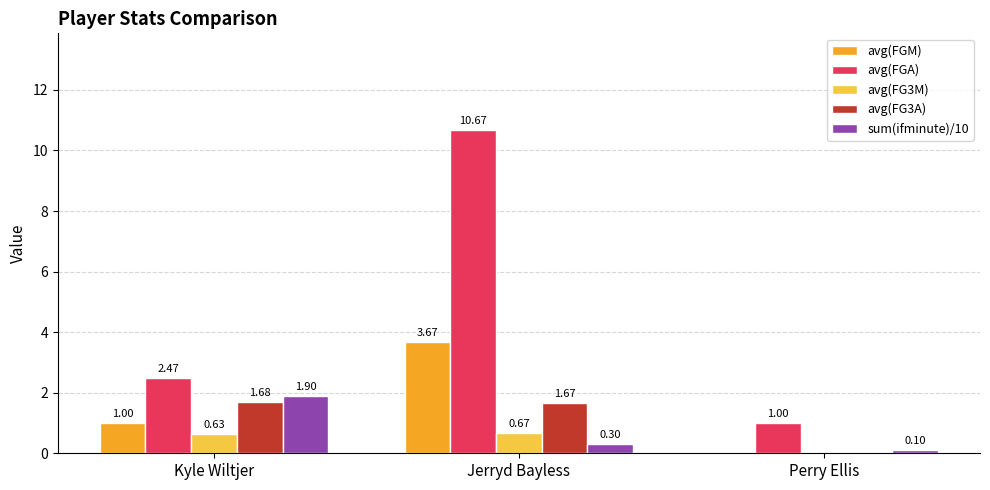

The avg(FG3A) series shows -1.1 at Perry Ellis. True or false?

False